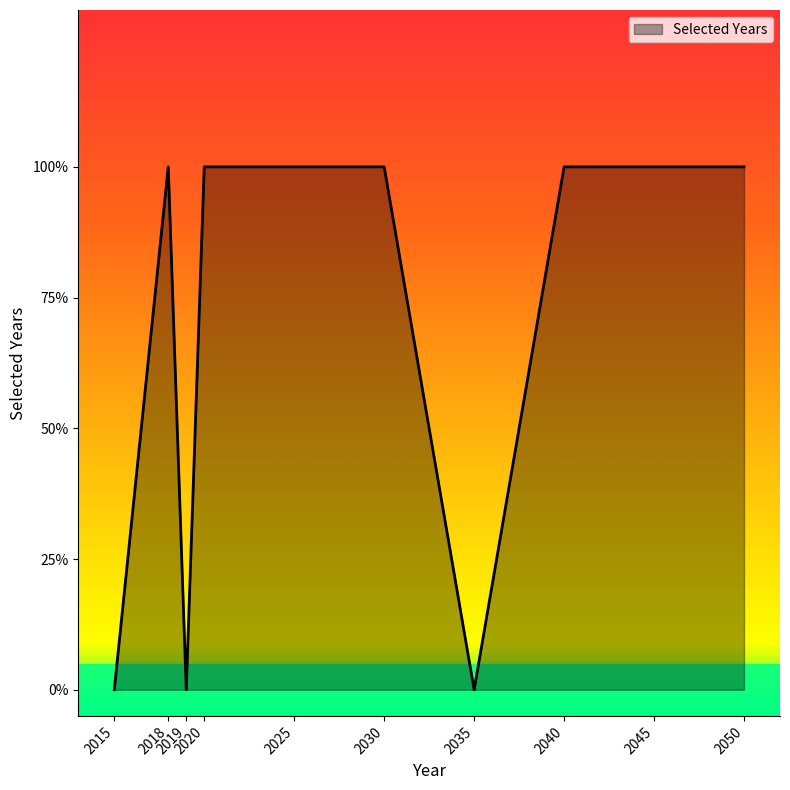

Is this an area chart (filled region under the line)?

Yes